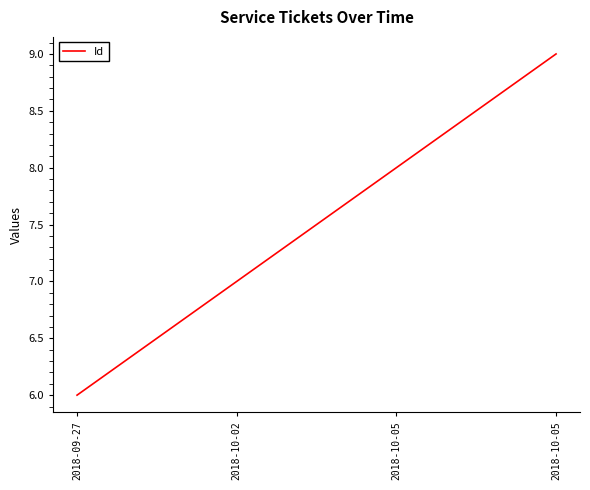

What is the difference between the maximum and minimum values?

3